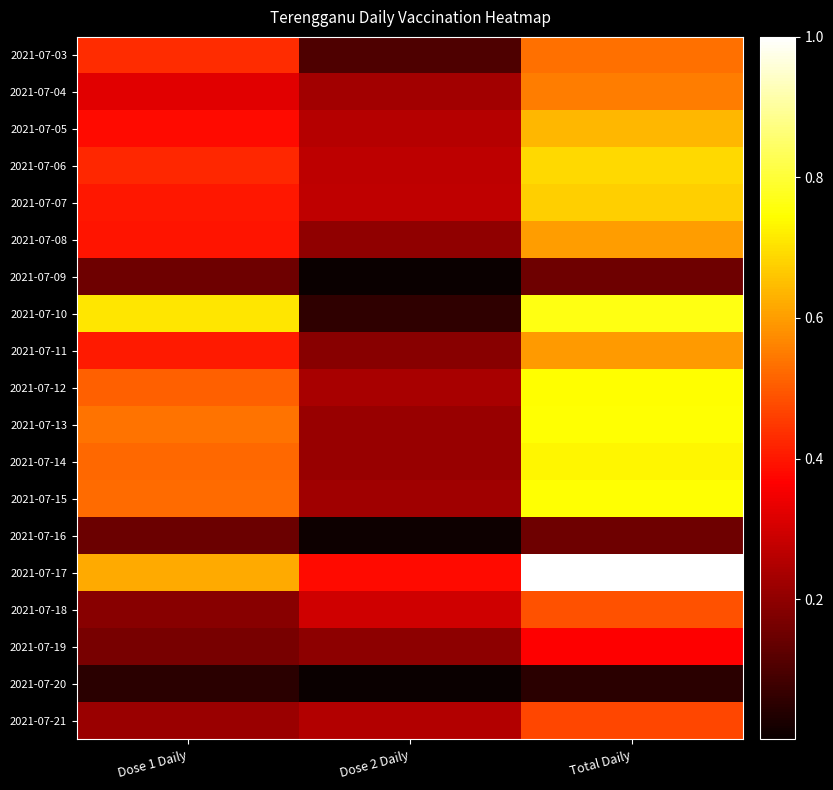

Reading left to right, what are all the values shown in this chart?

2021-07-03: Dose 1 Daily=0.4	Dose 2 Daily=0.1	Total Daily=0.5
2021-07-04: Dose 1 Daily=0.3	Dose 2 Daily=0.2	Total Daily=0.6
2021-07-05: Dose 1 Daily=0.4	Dose 2 Daily=0.3	Total Daily=0.6
2021-07-06: Dose 1 Daily=0.4	Dose 2 Daily=0.3	Total Daily=0.7
2021-07-07: Dose 1 Daily=0.4	Dose 2 Daily=0.3	Total Daily=0.7
2021-07-08: Dose 1 Daily=0.4	Dose 2 Daily=0.2	Total Daily=0.6
2021-07-09: Dose 1 Daily=0.2	Dose 2 Daily=0.0	Total Daily=0.2
2021-07-10: Dose 1 Daily=0.7	Dose 2 Daily=0.1	Total Daily=0.8
2021-07-11: Dose 1 Daily=0.4	Dose 2 Daily=0.2	Total Daily=0.6
2021-07-12: Dose 1 Daily=0.5	Dose 2 Daily=0.2	Total Daily=0.7
2021-07-13: Dose 1 Daily=0.5	Dose 2 Daily=0.2	Total Daily=0.7
2021-07-14: Dose 1 Daily=0.5	Dose 2 Daily=0.2	Total Daily=0.7
2021-07-15: Dose 1 Daily=0.5	Dose 2 Daily=0.2	Total Daily=0.7
2021-07-16: Dose 1 Daily=0.1	Dose 2 Daily=0.0	Total Daily=0.2
2021-07-17: Dose 1 Daily=0.6	Dose 2 Daily=0.4	Total Daily=1.0
2021-07-18: Dose 1 Daily=0.2	Dose 2 Daily=0.3	Total Daily=0.5
2021-07-19: Dose 1 Daily=0.2	Dose 2 Daily=0.2	Total Daily=0.4
2021-07-20: Dose 1 Daily=0.0	Dose 2 Daily=0.0	Total Daily=0.0
2021-07-21: Dose 1 Daily=0.2	Dose 2 Daily=0.3	Total Daily=0.5